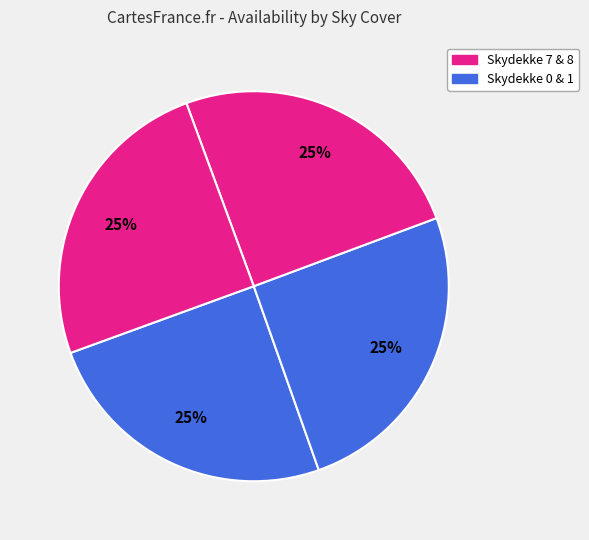

How many segments does this pie chart have?

4